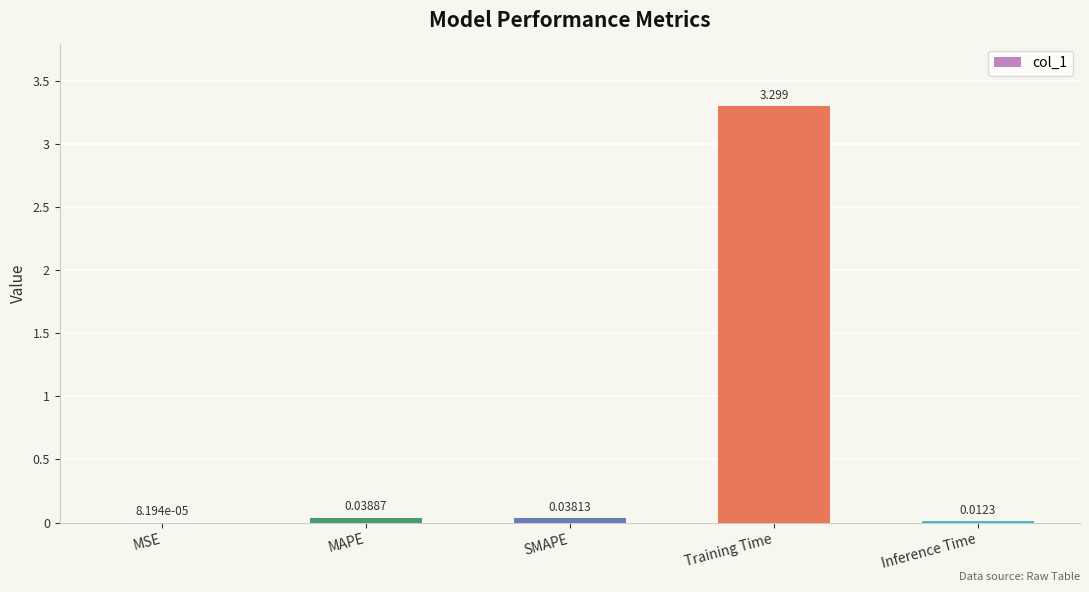

The value at Training Time is 3.3. True or false?

True